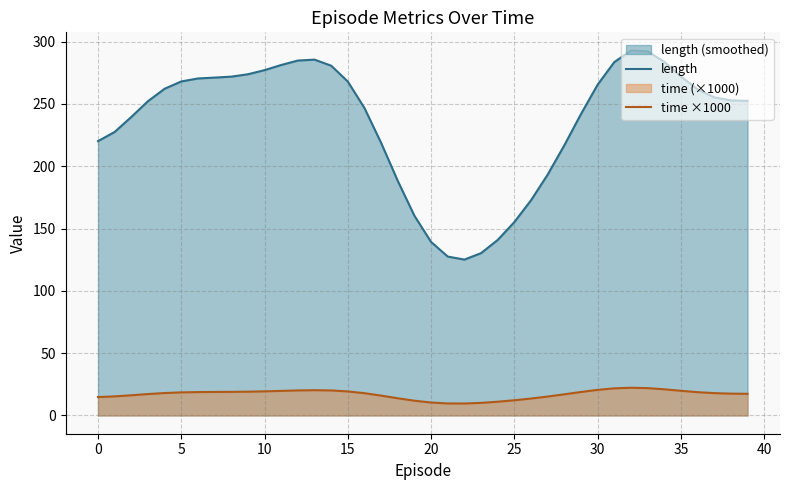

True or false: time ×1000 and length cross at least once.

False